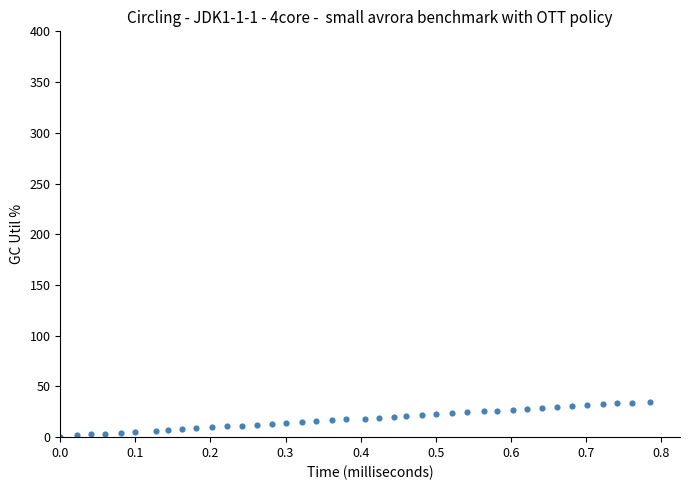

What is the range of X values (max minus min)?

0.8